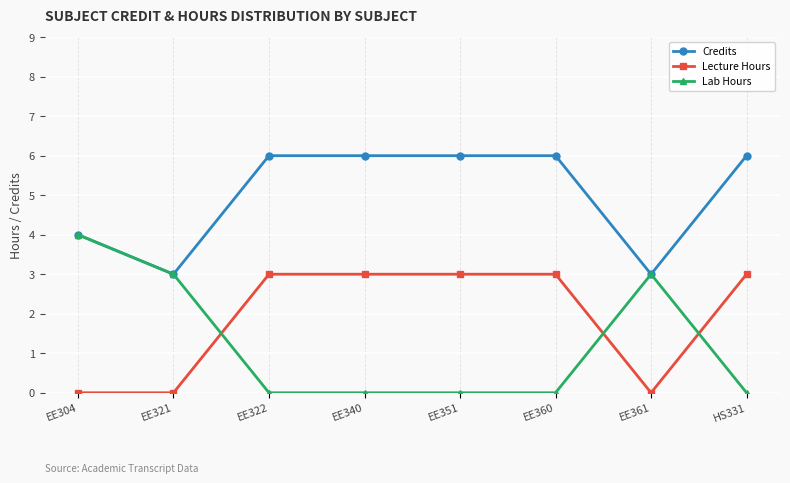

True or false: Credits has a value of 3 at EE340.

False